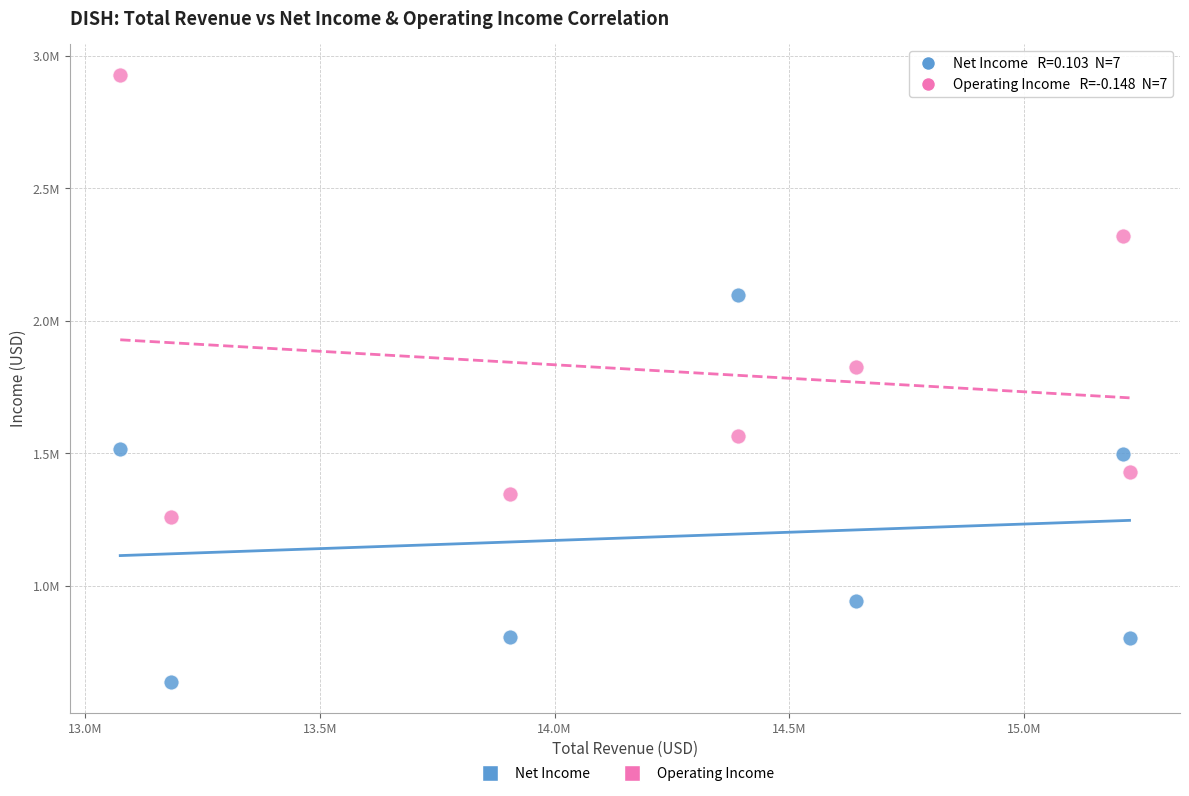

What are all the series names shown in the legend?

Net Income, Operating Income